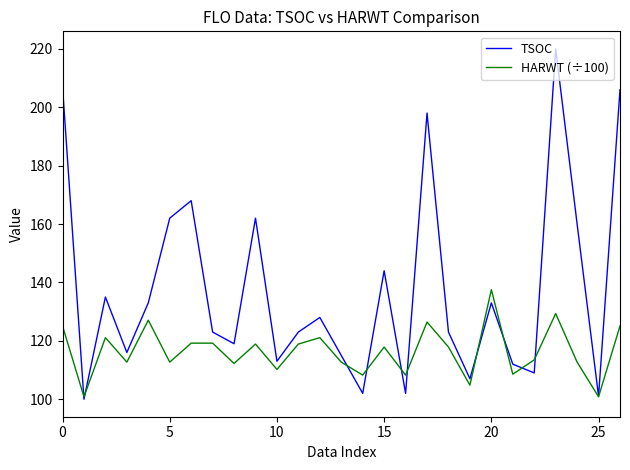

Which series has the widest spread of values?

TSOC